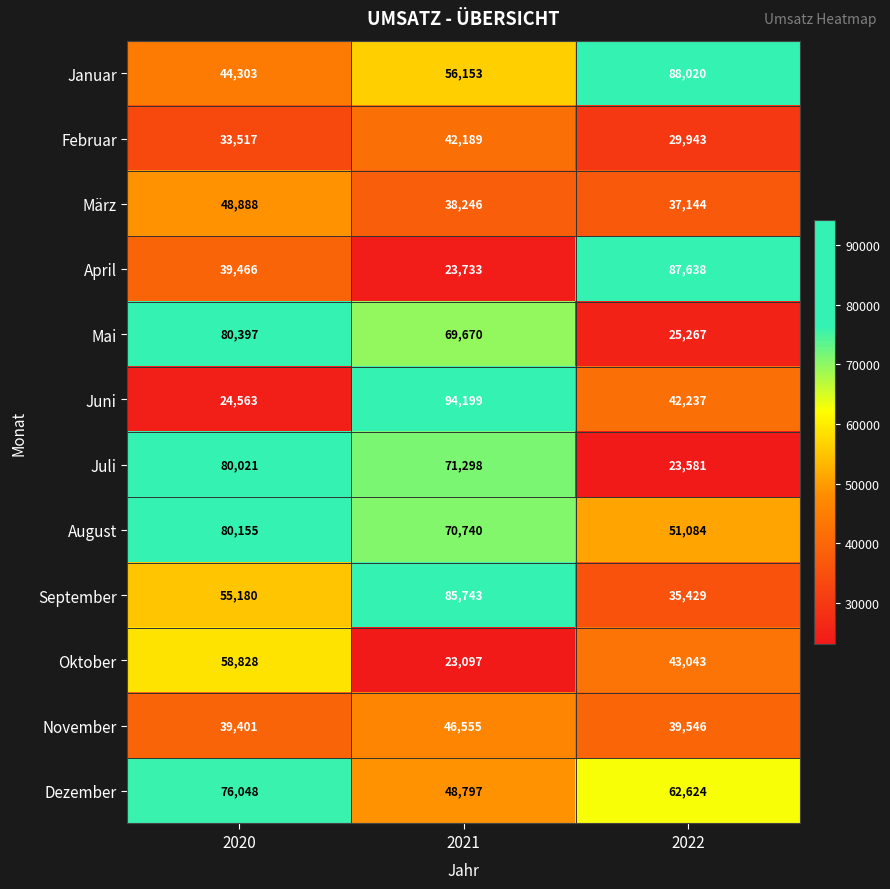

List the labels in order of Oktober value, smallest first.

2021, 2022, 2020